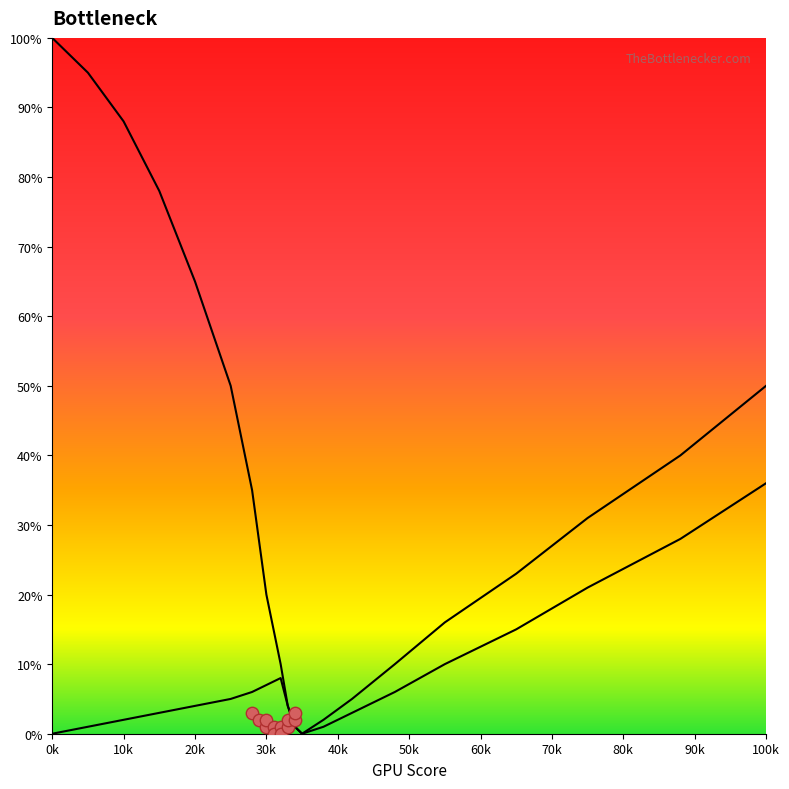

What is the total value across all series at 42?

8